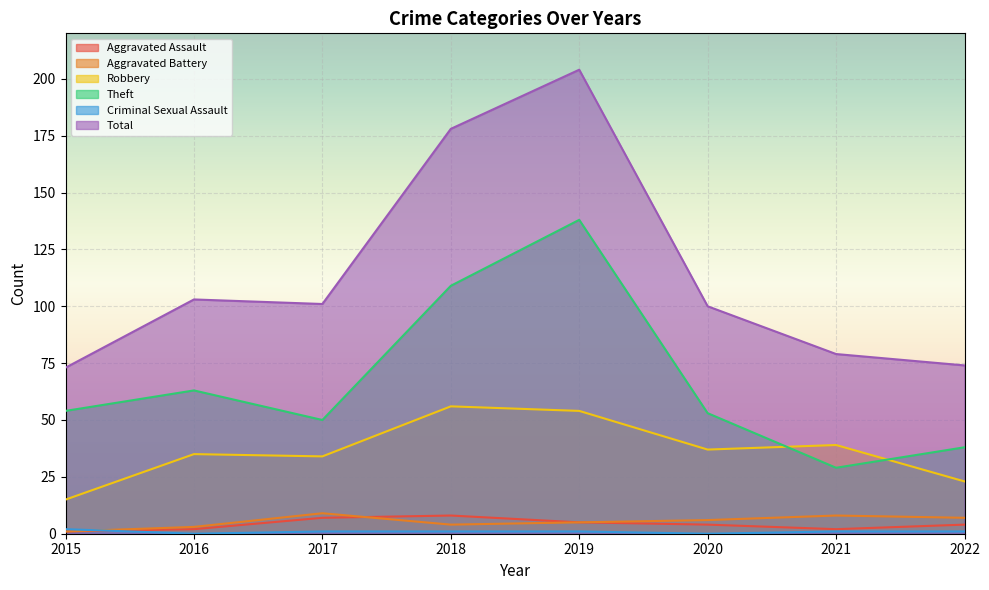

At how many categories does at least one series exceed 165?

2